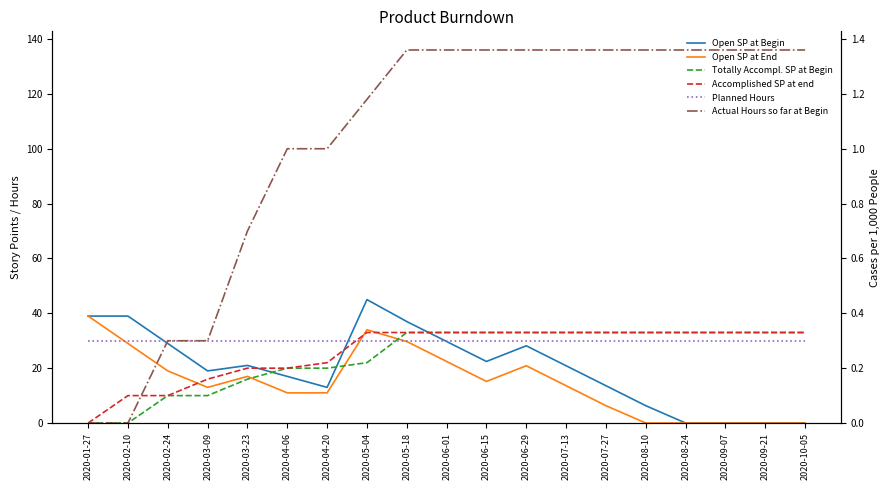

At which category does the chart reach its minimum across all series?

2020-08-24